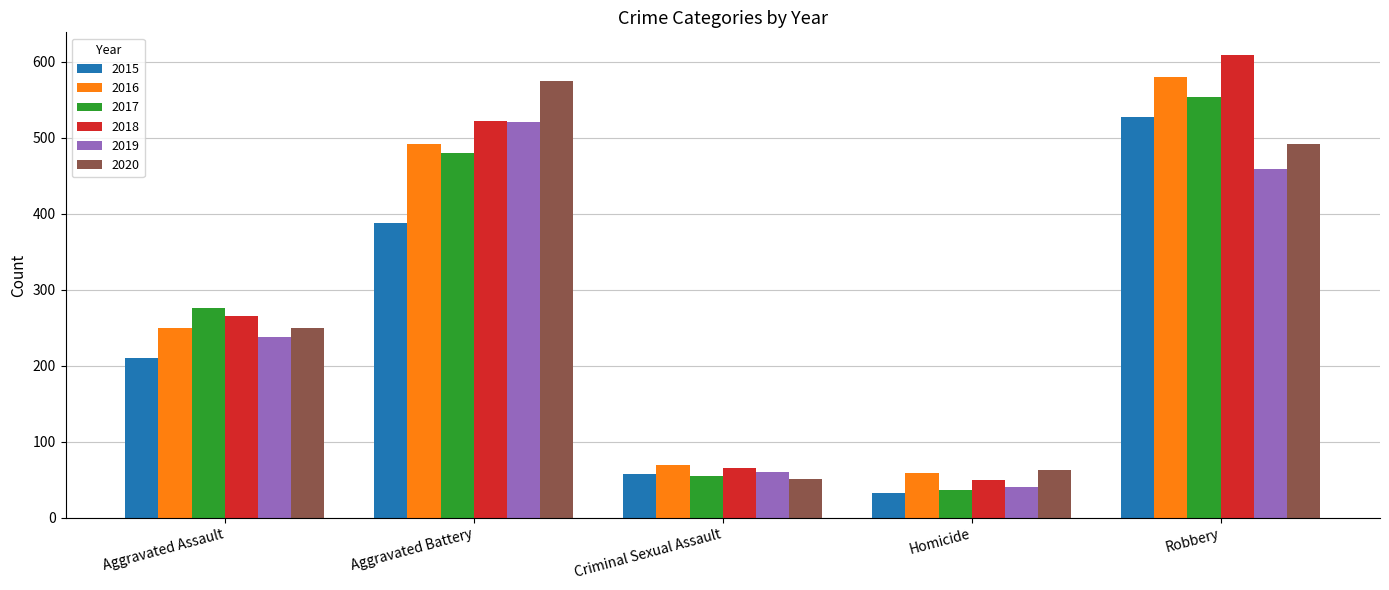

At which category is the sum across all series the highest?

Robbery